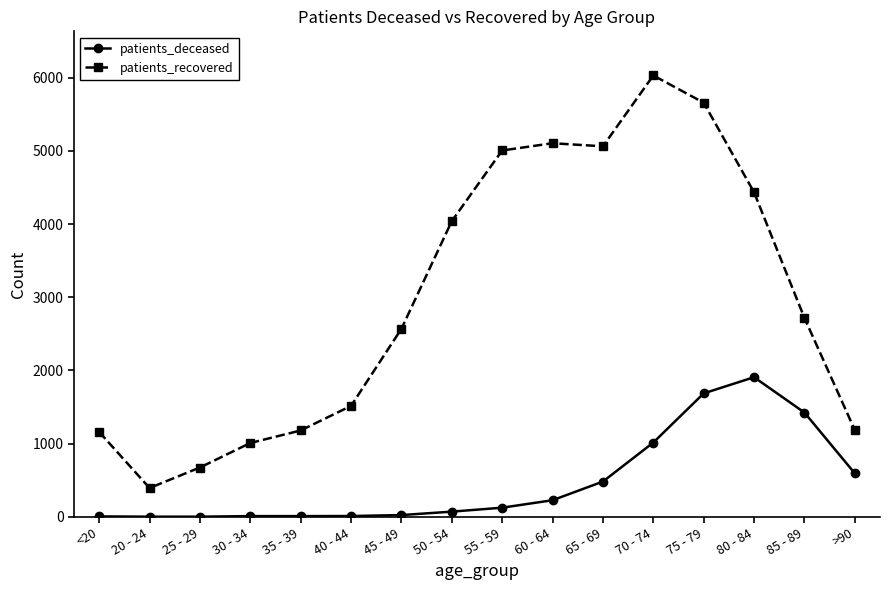

What is the maximum value shown in the chart?

6031